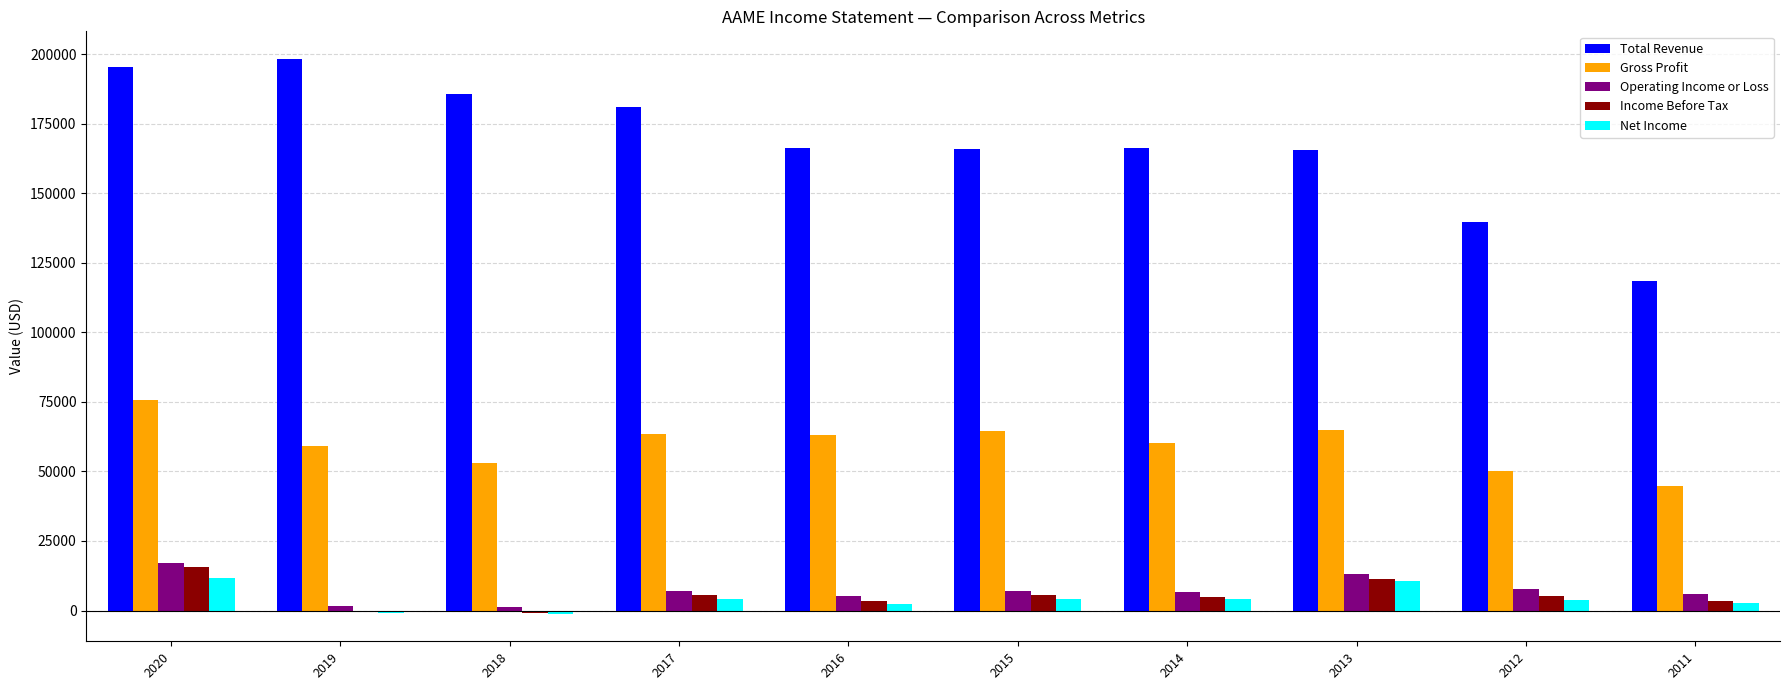

The value of Operating Income or Loss at 2014 is 6500. True or false?

True